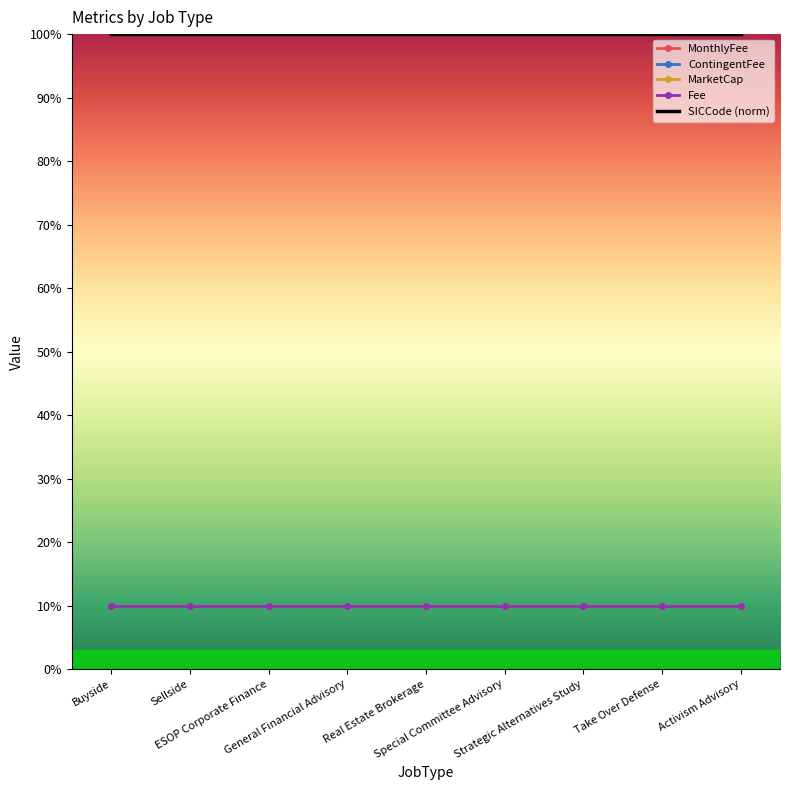

Is it true that MonthlyFee equals 10 at Activism Advisory?

True